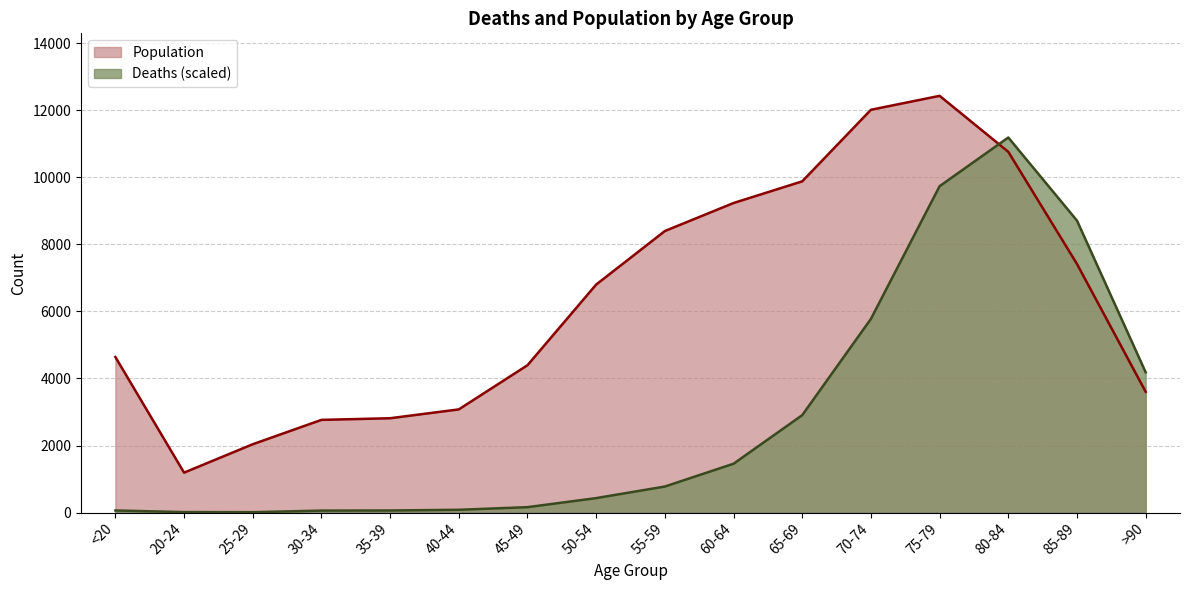

The value of Population at 50-54 is 3870.5. True or false?

False